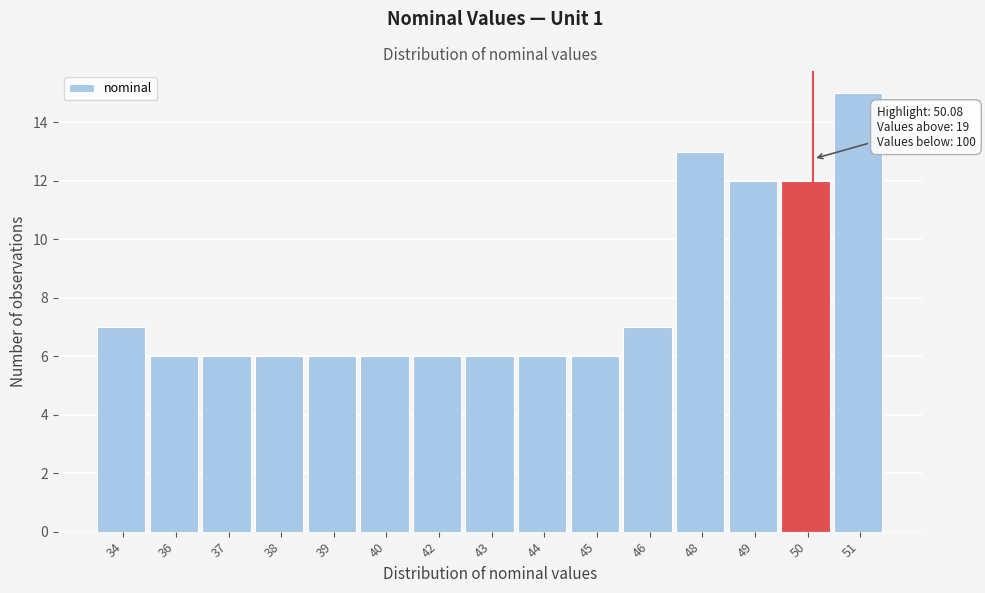

Reading left to right, list all the values displayed in this chart.

34=7	36=6	37=6	38=6	39=6	40=6	42=6	43=6	44=6	45=6	46=7	48=13	49=12	50=12	51=15